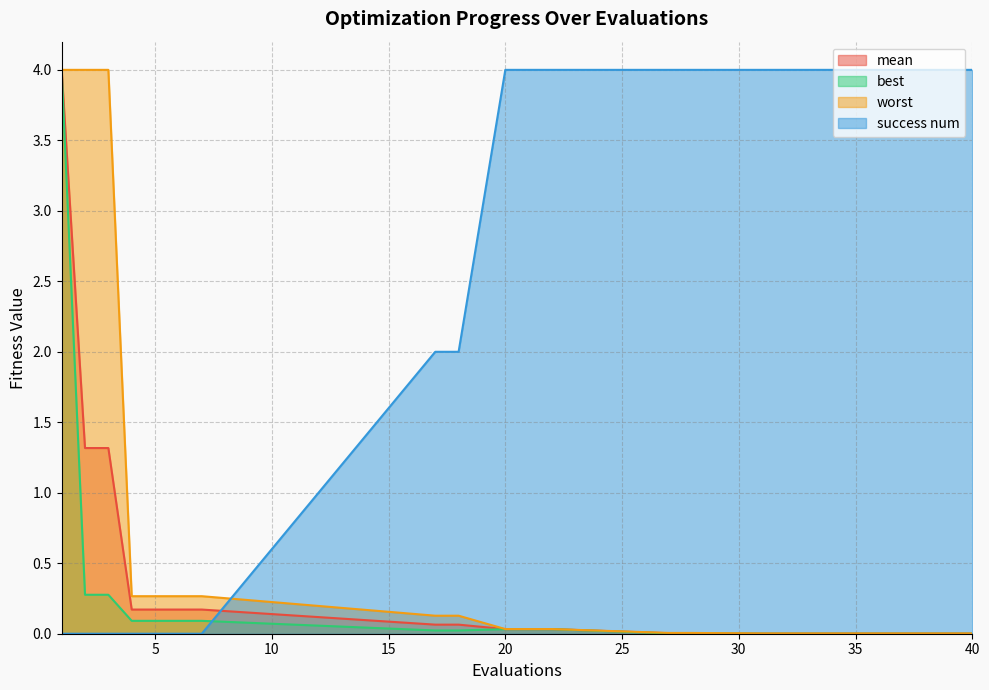

True or false: worst has more than 1 points higher than both neighbors.

False